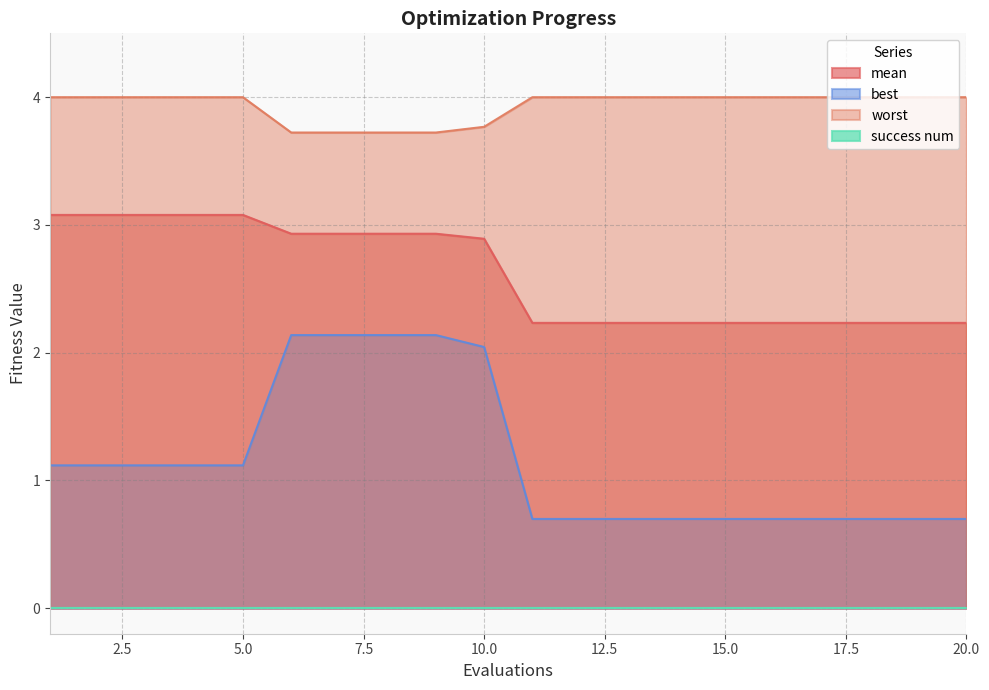

True or false: worst and best intersect in this chart.

False